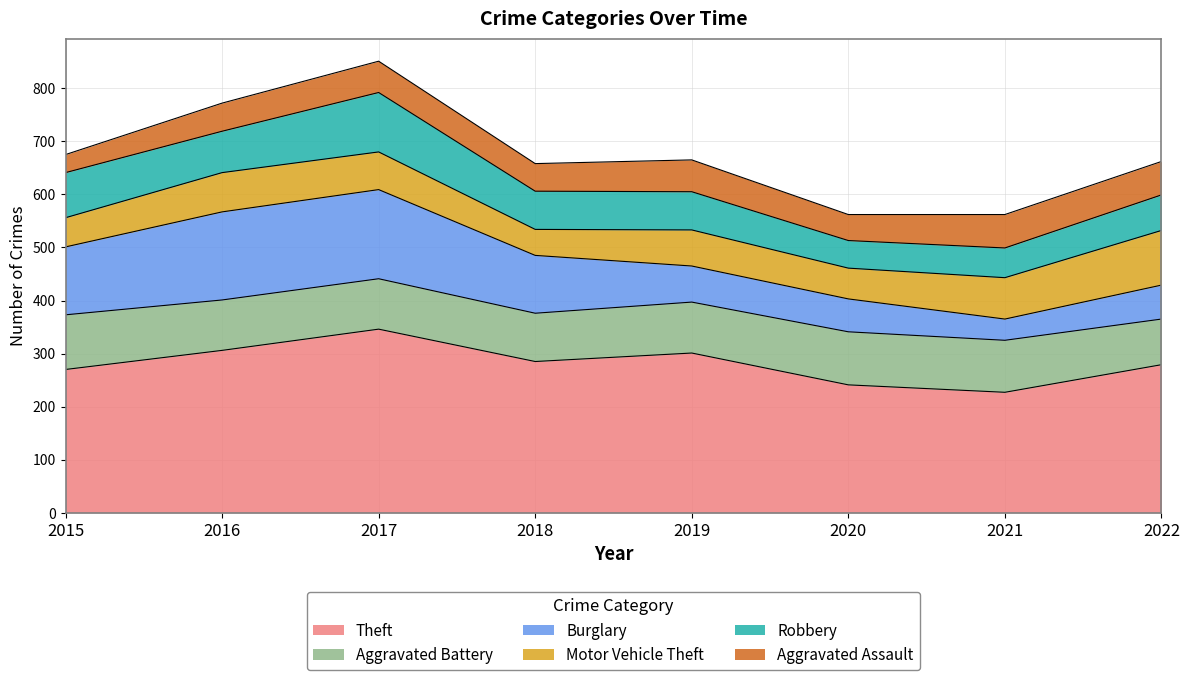

What is the approximate value of Burglary at 2017, to the nearest 10?

170